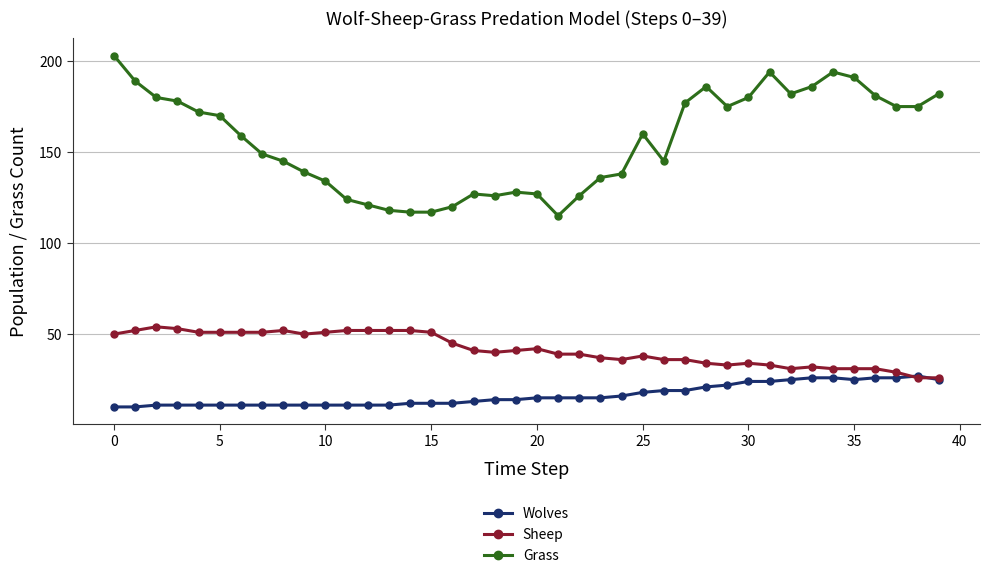

What is the minimum value shown in the chart?

10